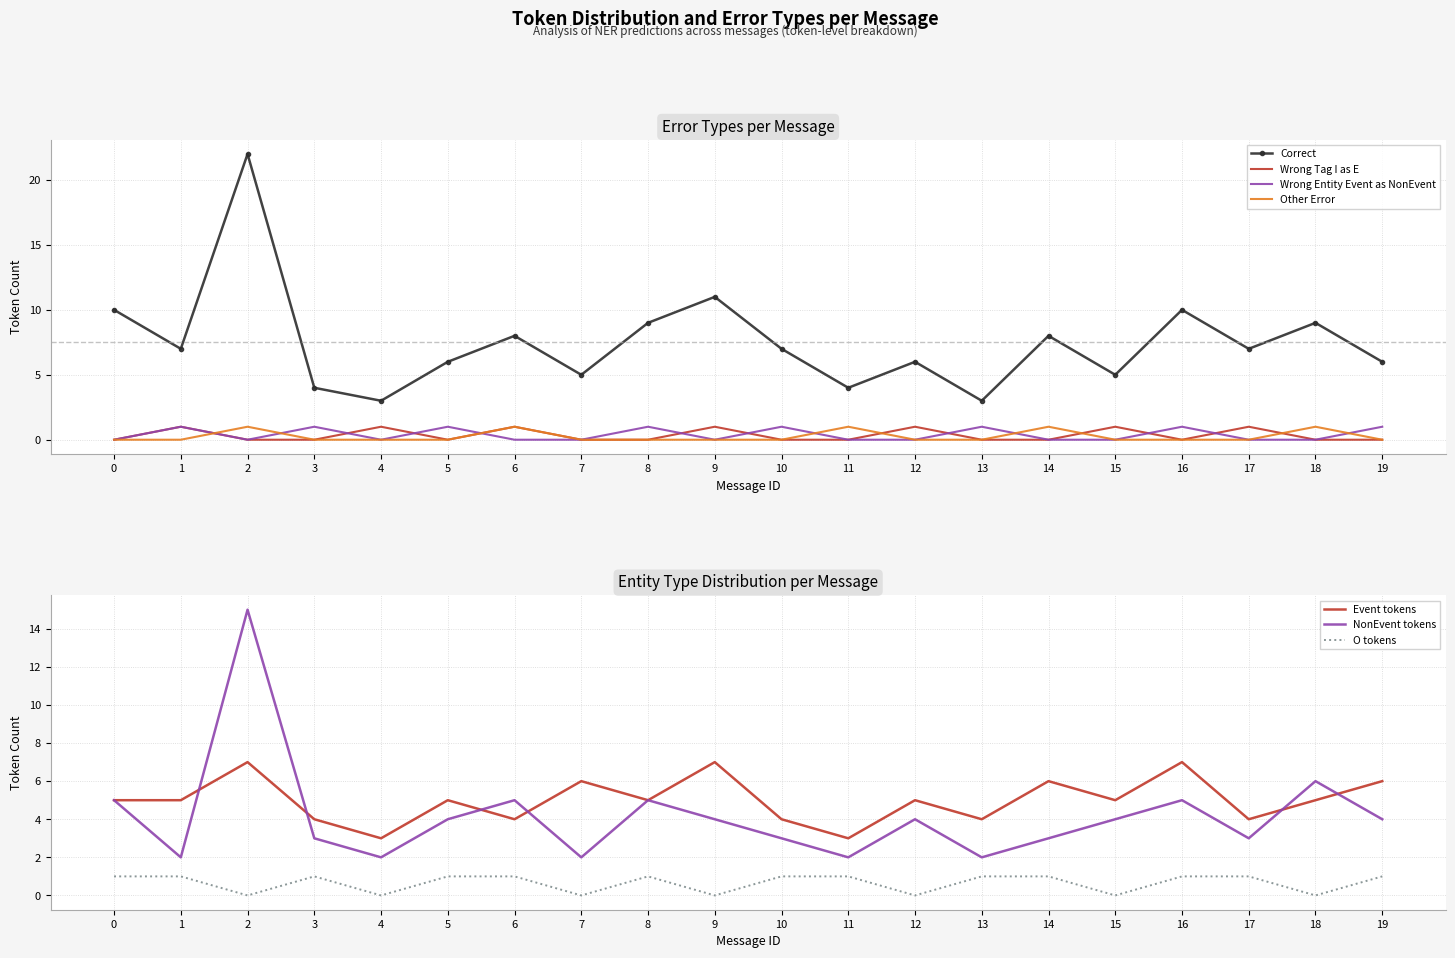

What is the total value across all series at 8?

10